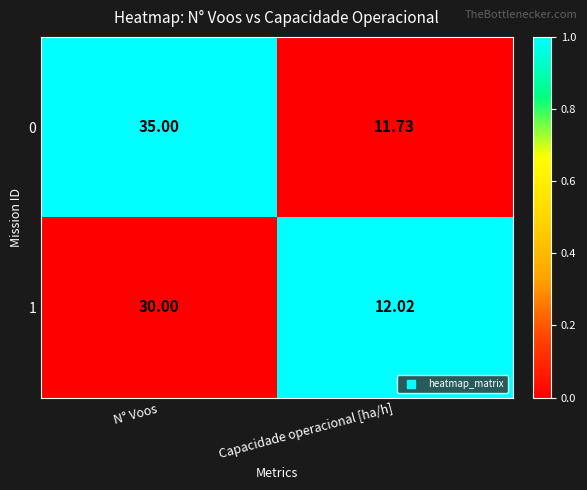

List the labels in order of 1 value, smallest first.

Capacidade operacional [ha/h], N° Voos